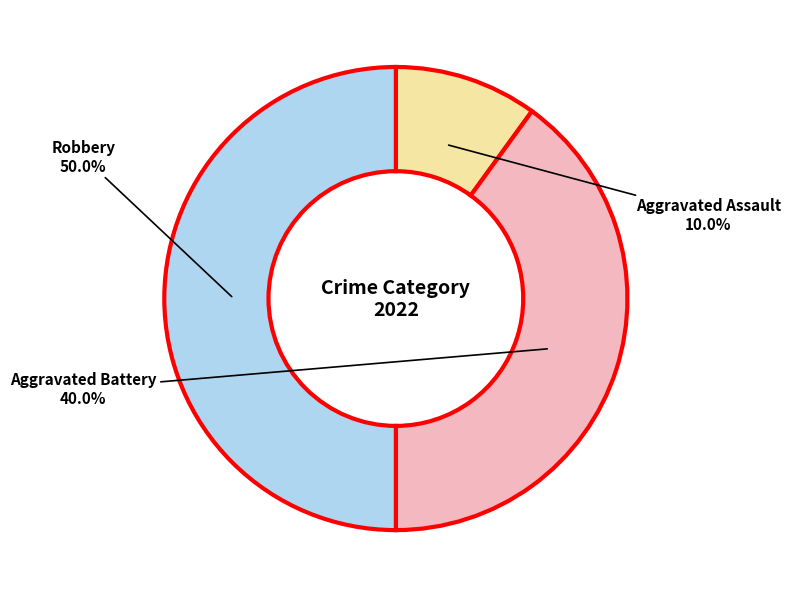

True or false: Robbery accounts for 50% of the total.

True